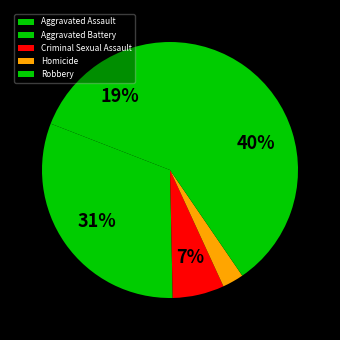

To the nearest percent, what is the average slice percentage?

20%